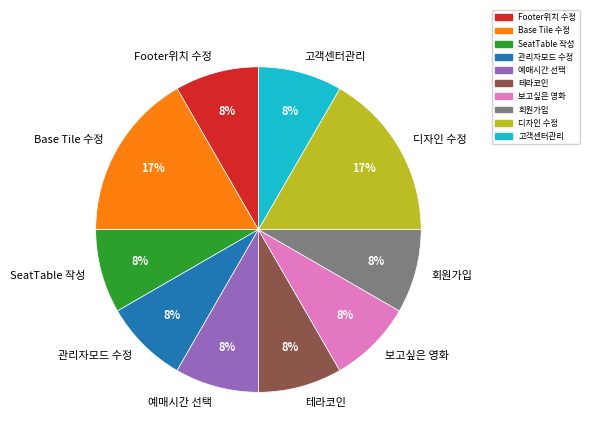

True or false: 고객센터관리 accounts for 20% of the total.

False